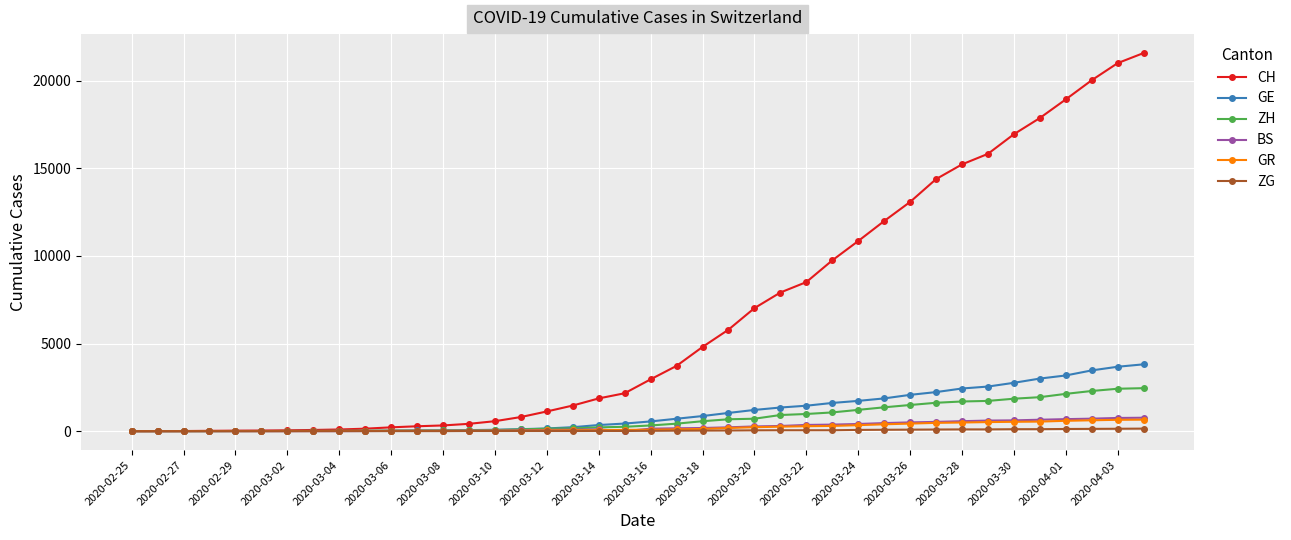

Which series has the widest spread of values?

CH